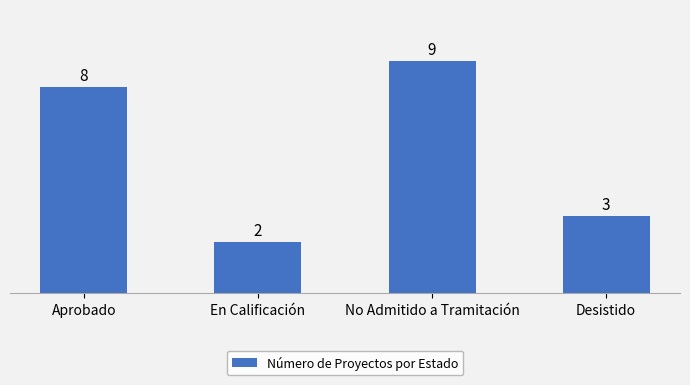

What is the change in value from Aprobado to No Admitido a Tramitación?

+1